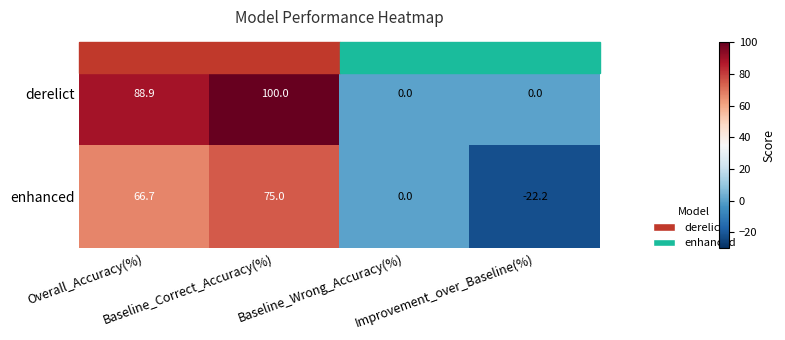

What is the sum of all derelict values?

188.9